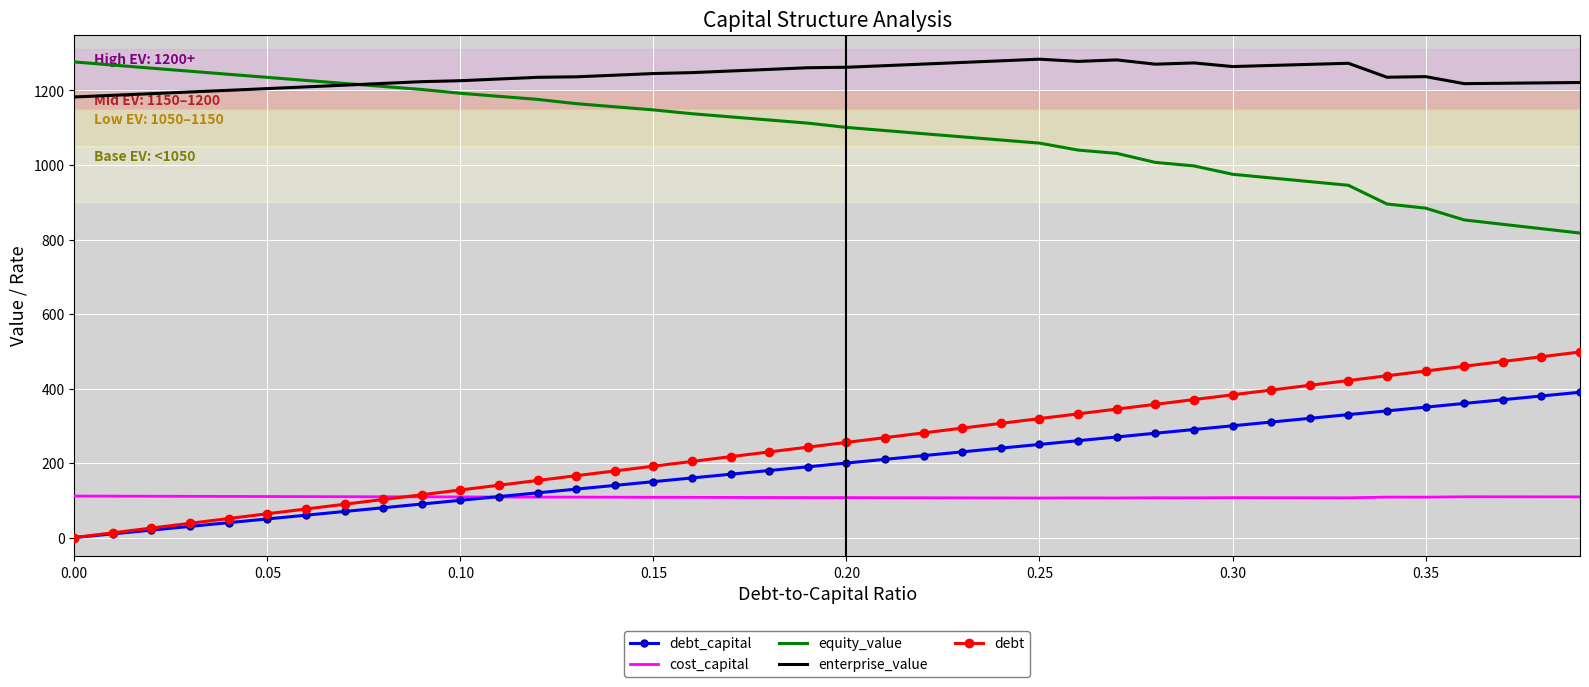

How many values in debt are above zero?

39